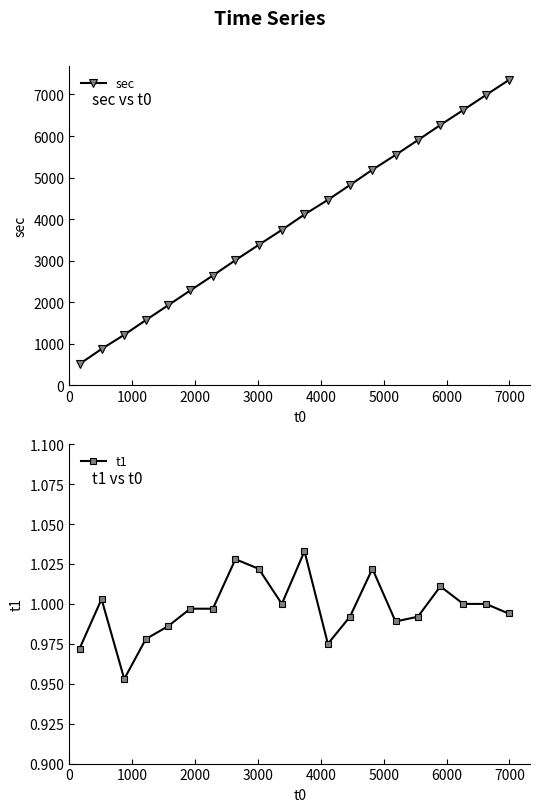

Does the chart have visible grid lines?

No